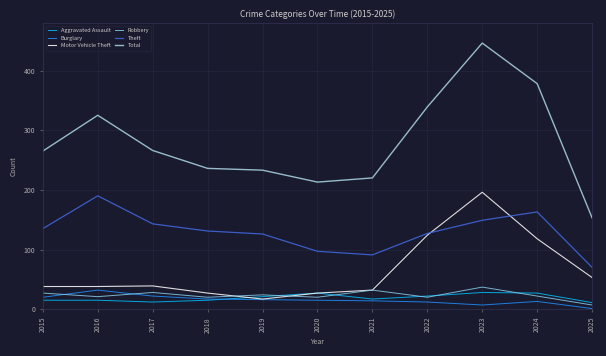

List the labels in order of Robbery value, largest first.

2023, 2021, 2017, 2015, 2019, 2024, 2016, 2018, 2020, 2022, 2025